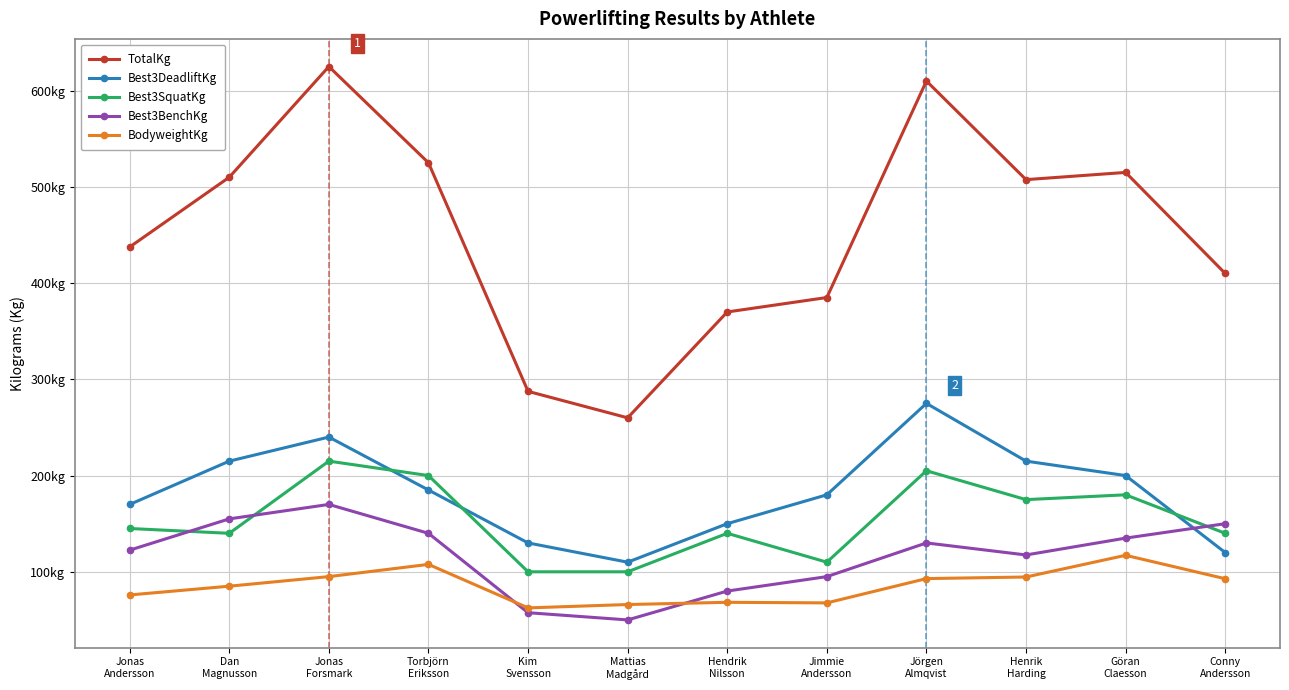

What are all the series names shown in the legend?

TotalKg, Best3DeadliftKg, Best3SquatKg, Best3BenchKg, BodyweightKg